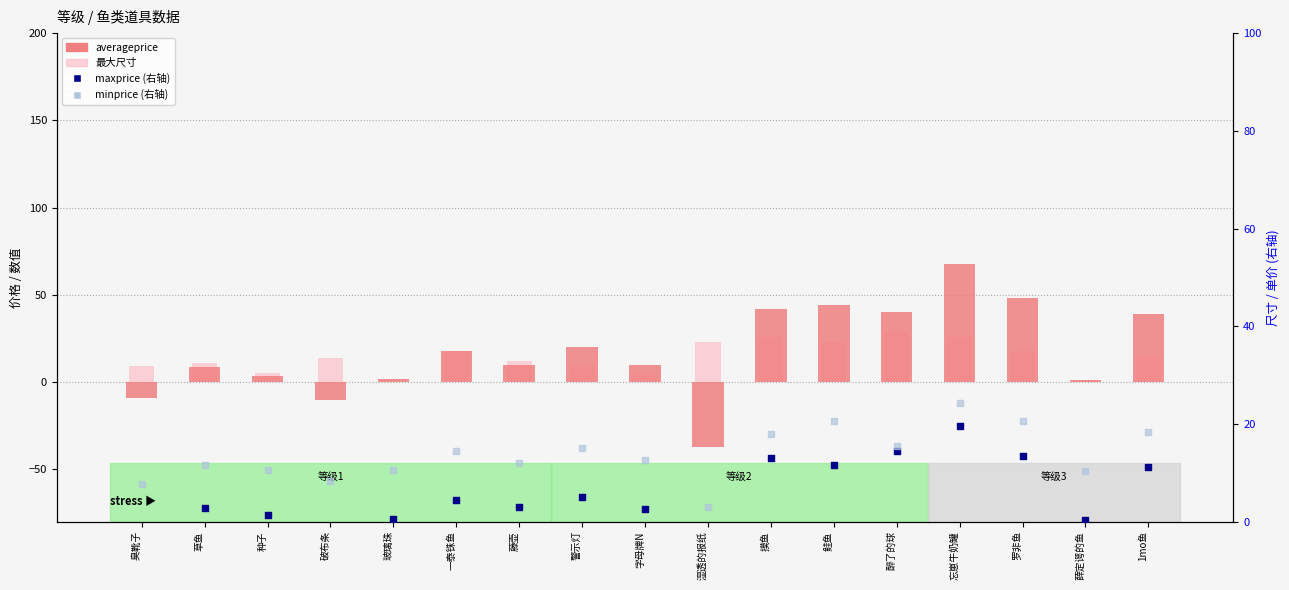

At how many categories does at least one series exceed 66?

1